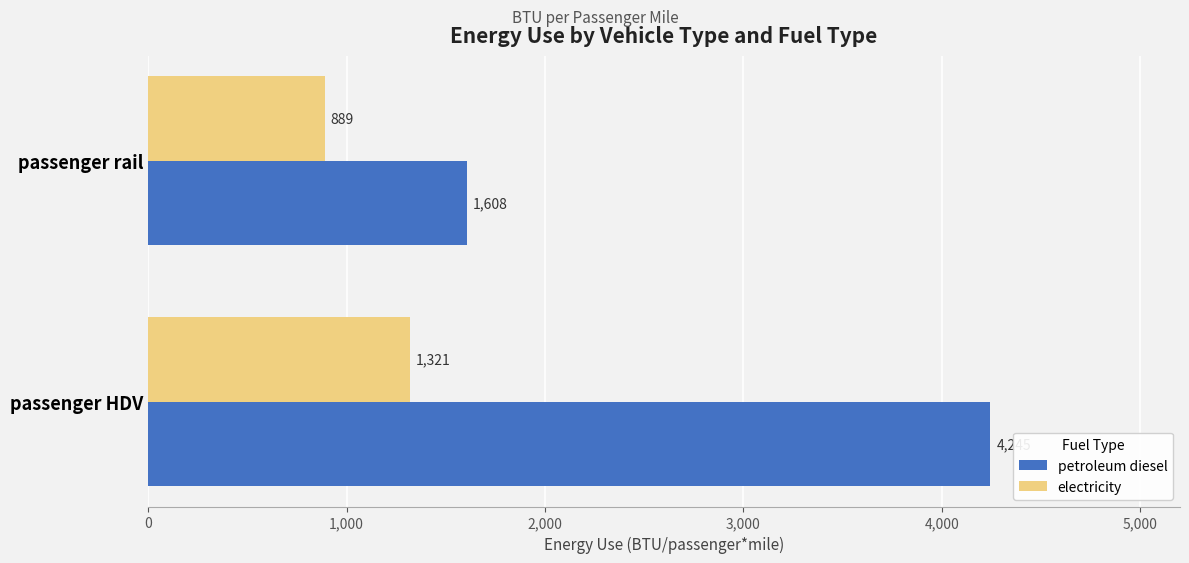

Which series has the widest spread of values?

petroleum diesel